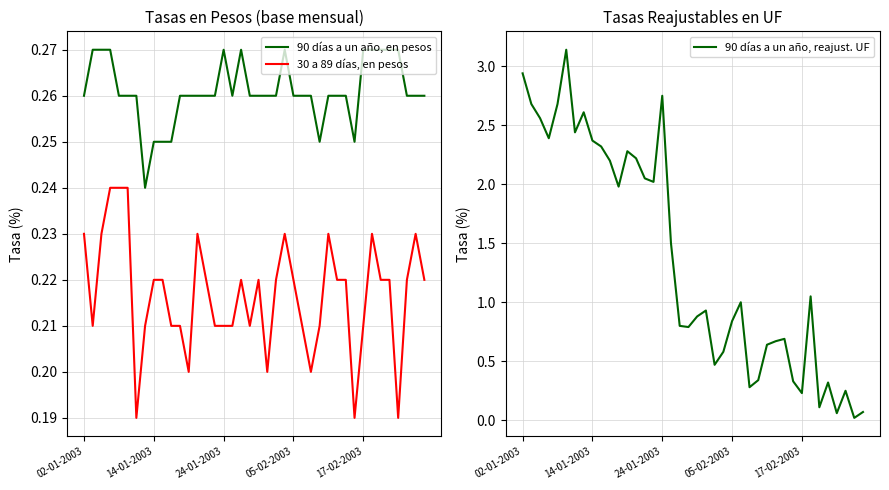

What is the sum of all 90 días a un año, reajust. UF values?

54.5